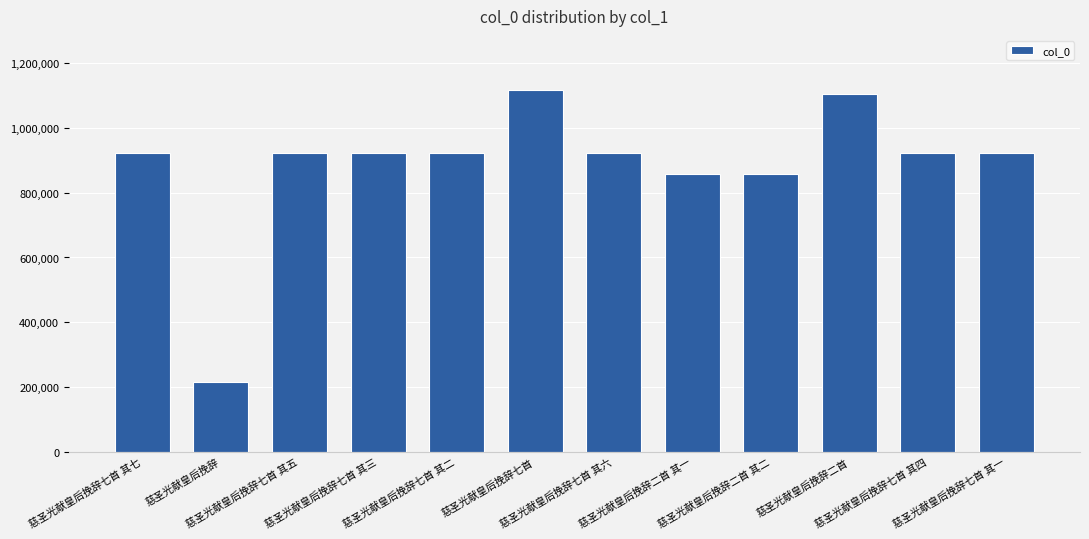

Is it true that the value at 慈圣光献皇后挽辞二首 其一 is 1462432?

False